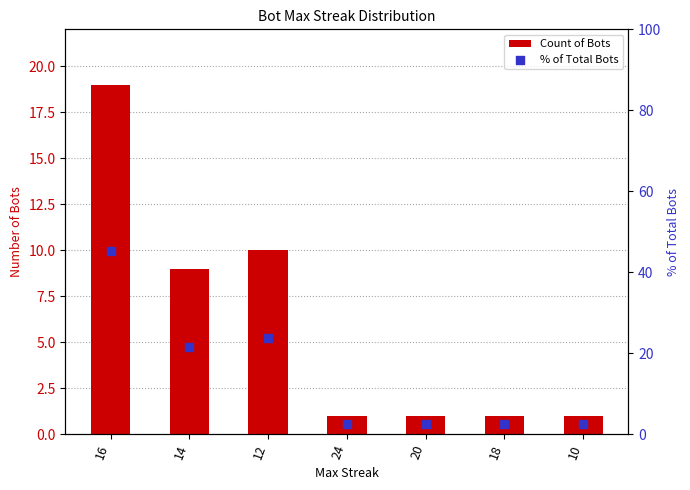

Which series reaches the maximum Y coordinate?

% of Total Bots